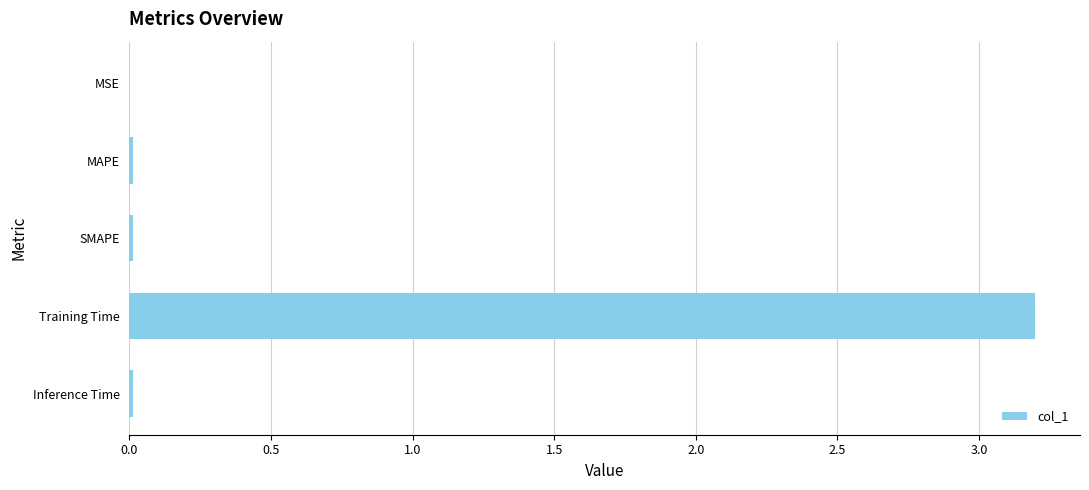

The chart shows a value of 3.2 at Training Time. True or false?

True